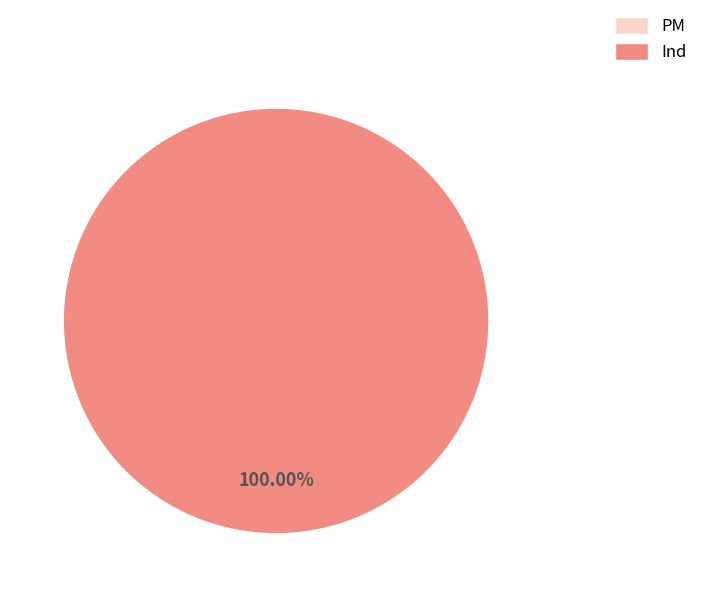

Is it true that PM is 0% of the pie?

True